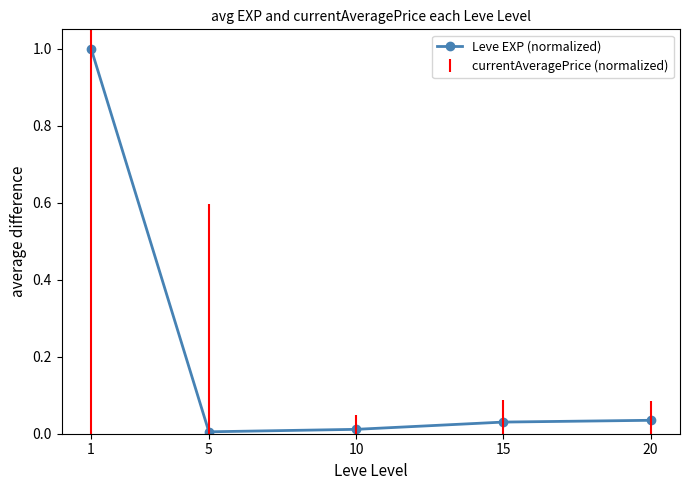

The chart shows a value of 0.1 at 20. True or false?

False